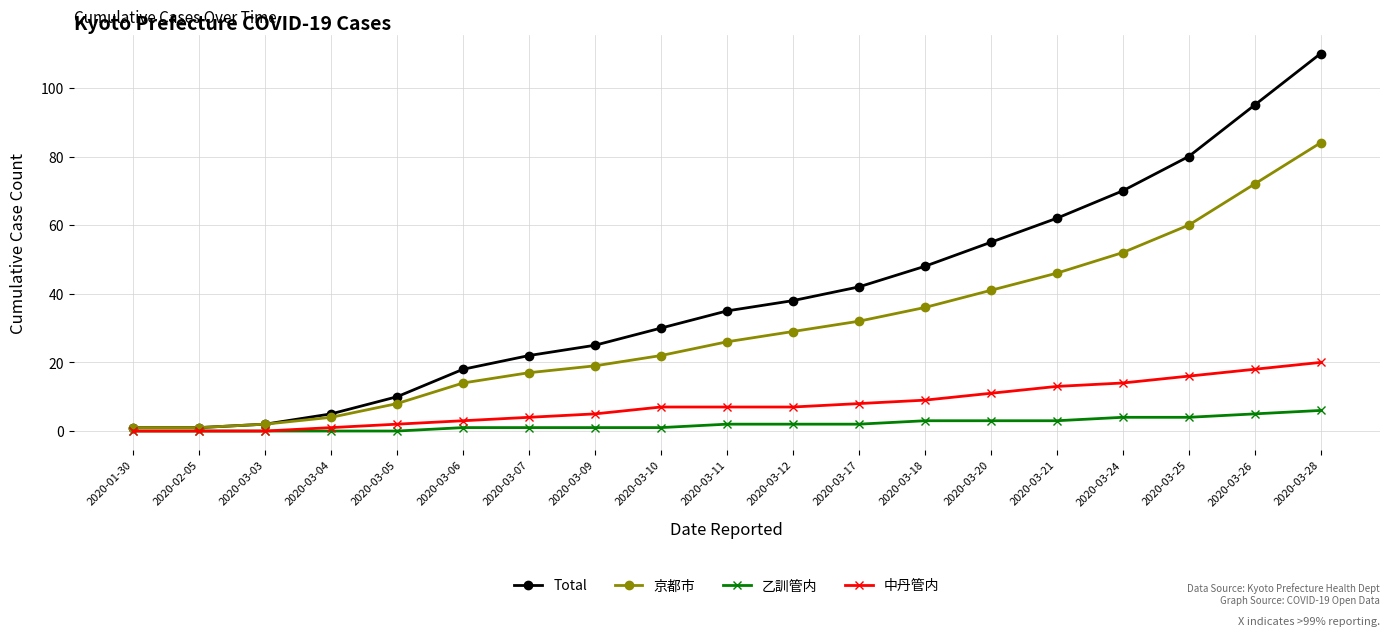

Which series has the largest total across all categories?

Total